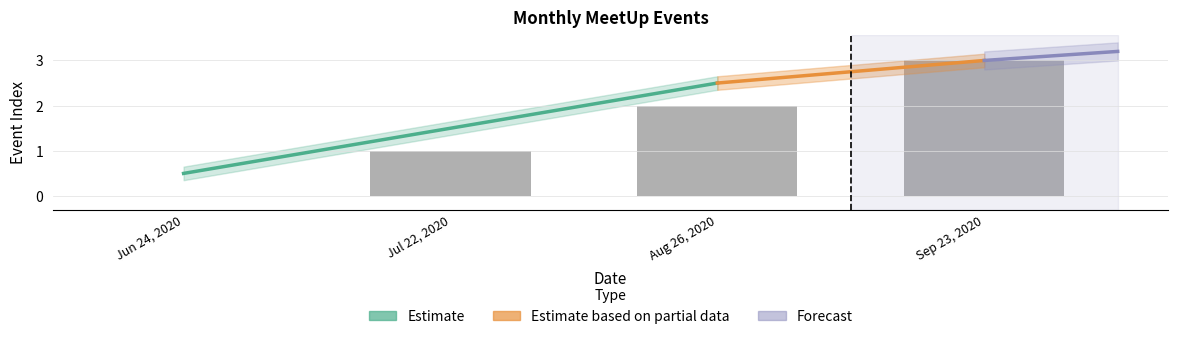

How many values are below 2?

2